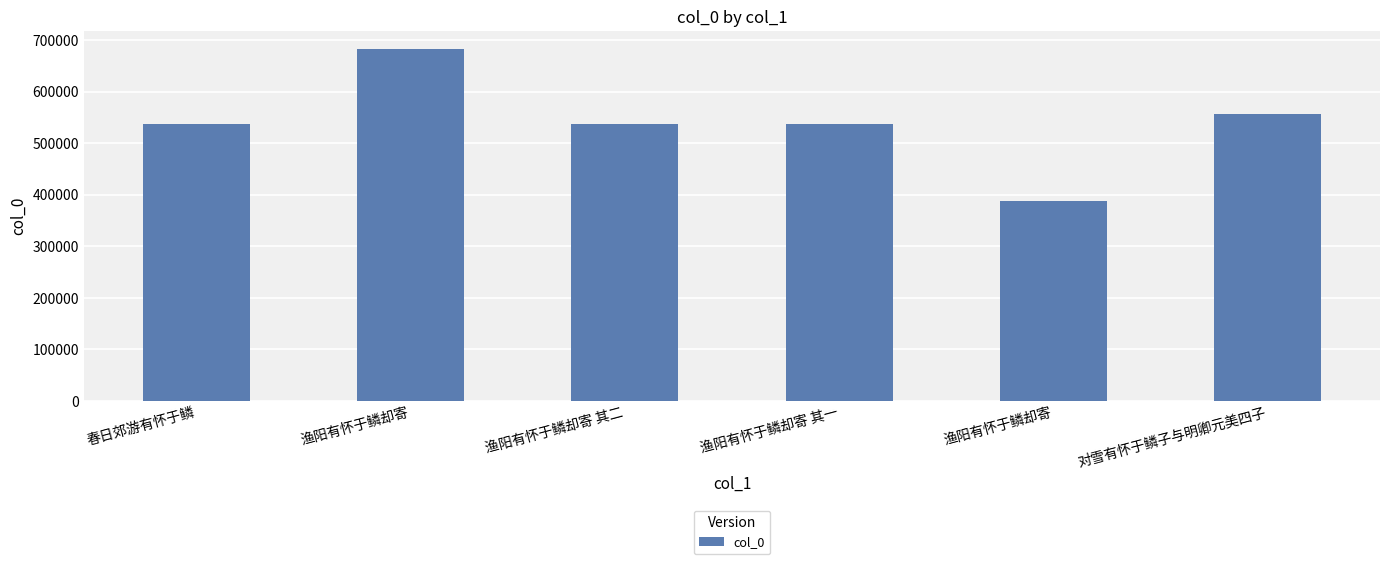

The value at 渔阳有怀于鳞却寄 其二 is 537541. True or false?

True